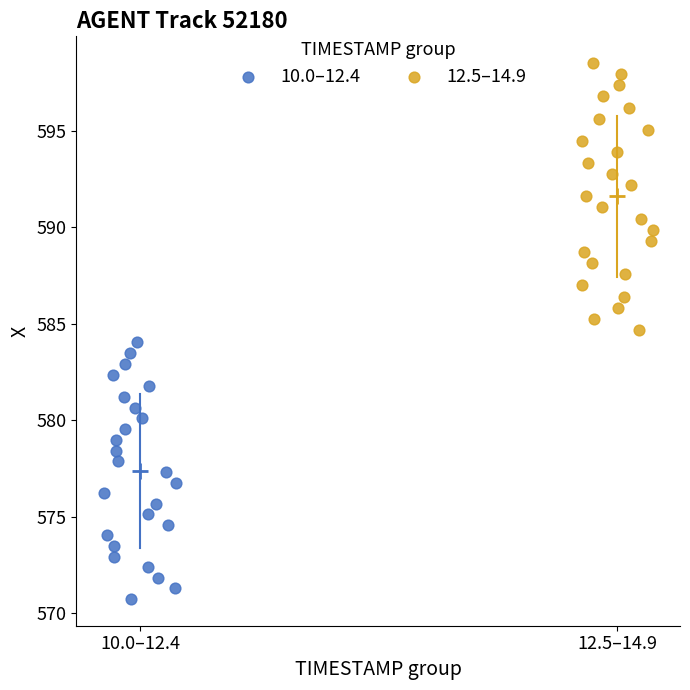

Which series reaches the minimum Y coordinate?

10.0–12.4